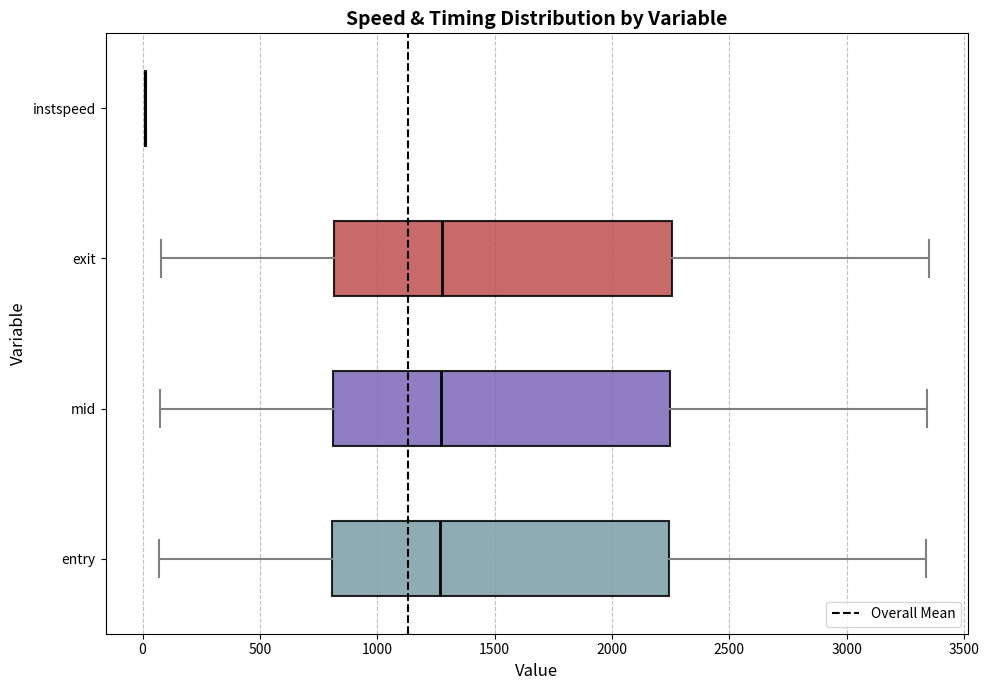

Reading bottom to top, transcribe this box plot: for each box, give where its median line is, the range the box spans, and where its two whiskers end, as read against the x-axis. The values are not printed on the chart, so give them approximately, as read against the axis.

entry: median 1250, box 800 to 2250, whiskers 50 to 3350
mid: median 1250, box 800 to 2250, whiskers 50 to 3350
exit: median 1300, box 800 to 2250, whiskers 100 to 3350
instspeed: box collapsed to a line at 0, whiskers 0 to 0